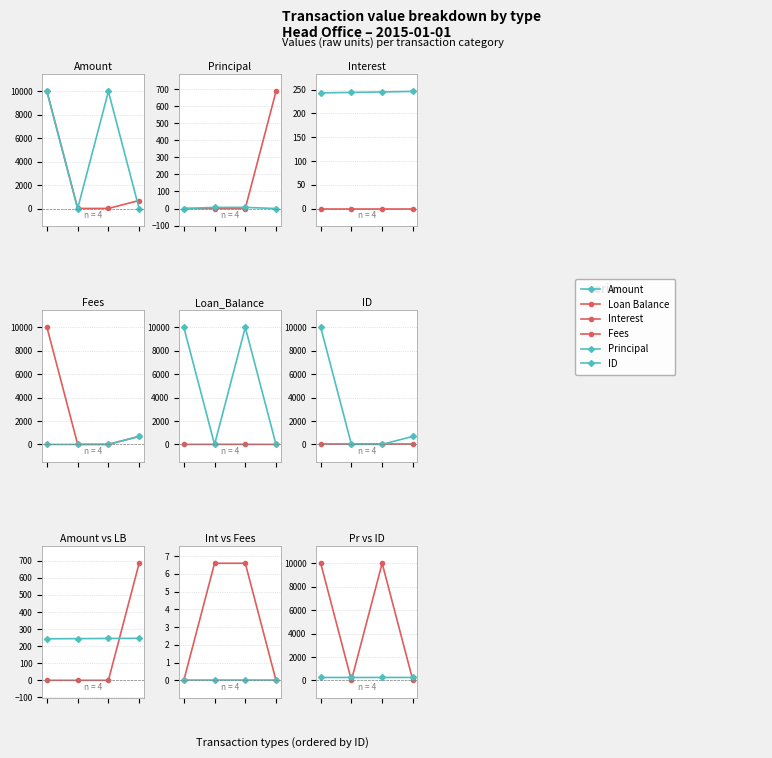

What is the difference between the second highest and minimum values in the Loan Balance series?

10000.0